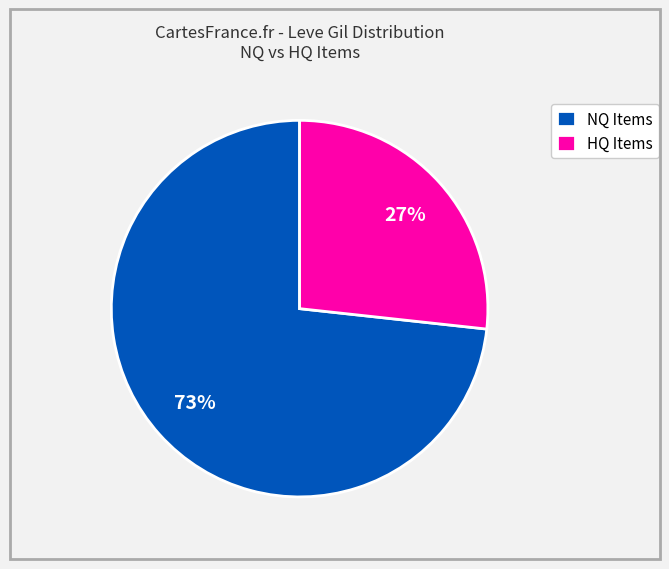

Is the sum of HQ Items and NQ Items greater than half?

Yes